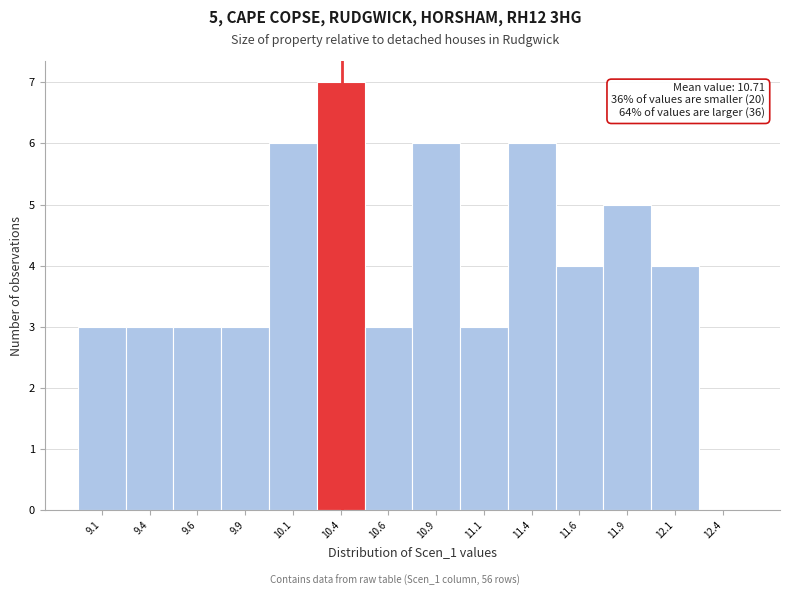

Which range on the x-axis has the tallest bar?

10.25 to 10.50